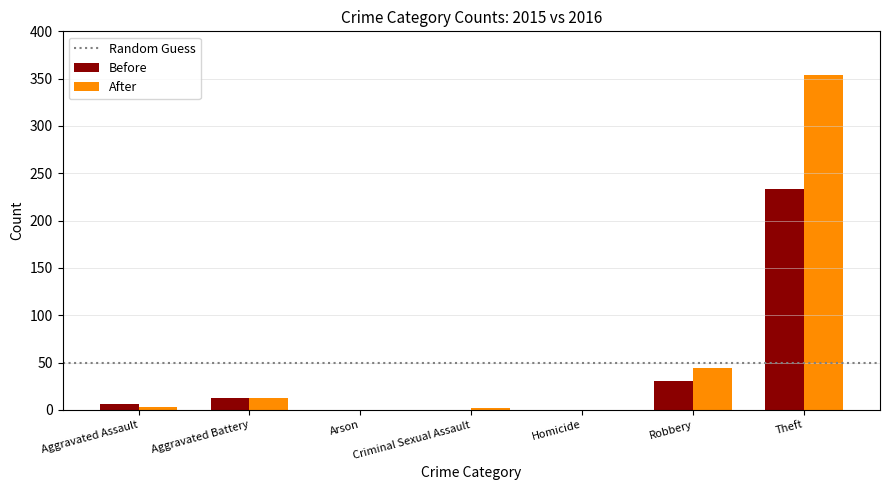

At which category does the chart reach its peak across all series?

Theft